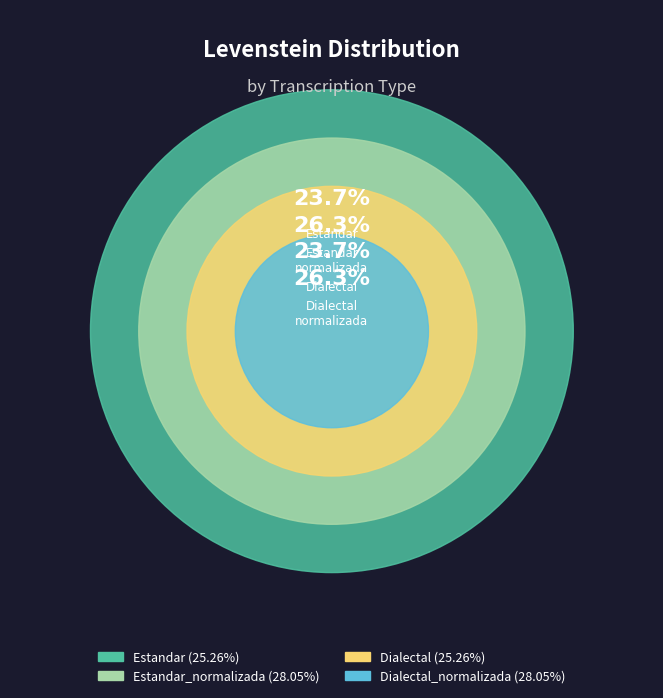

What is the largest slice in the pie chart?

Estandar_normalizada